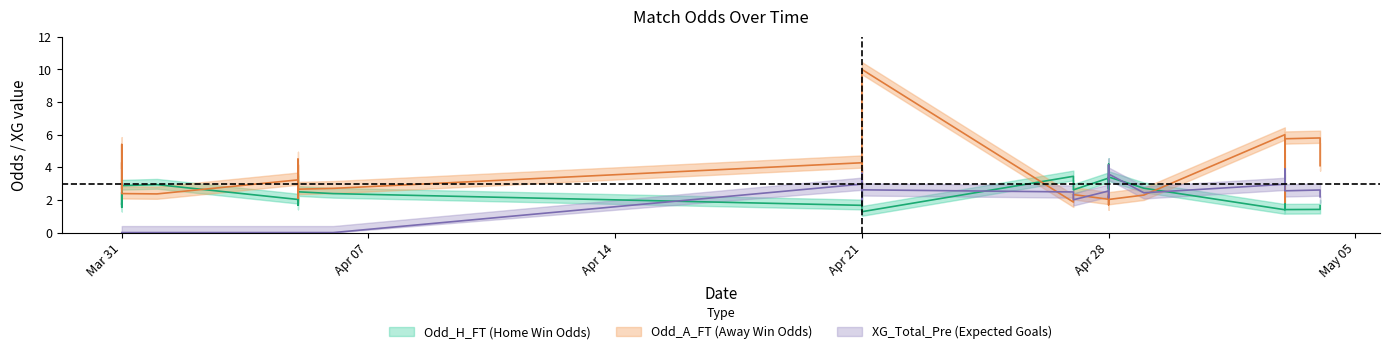

What value does the XG_Total_Pre_center series have at Apr 28?

3.3